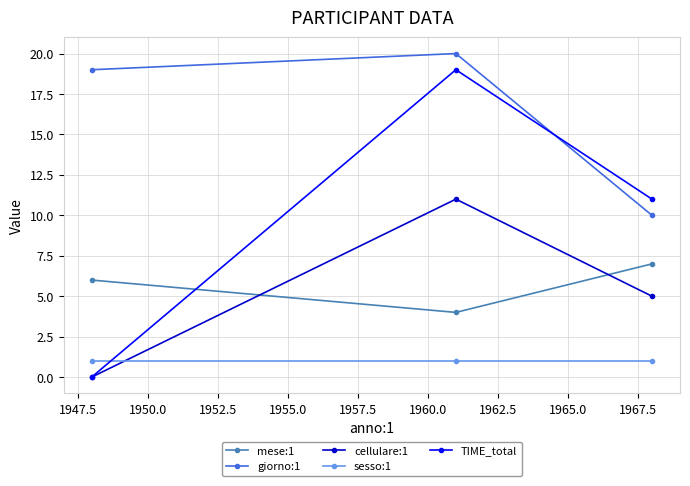

Reading left to right, transcribe all the data shown in this chart.

mese:1: 6	4	7
giorno:1: 19	20	10
cellulare:1: 0	11	5
sesso:1: 1	1	1
TIME_total: 0	19	11